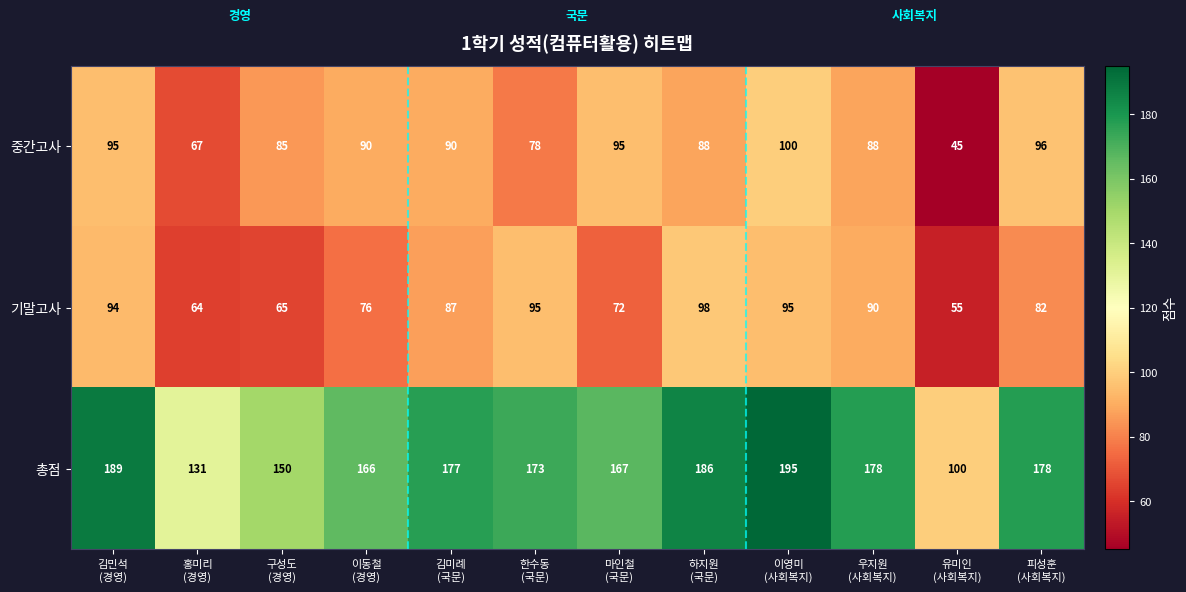

What is the difference between the second highest and second lowest values in the 중간고사 series?

29